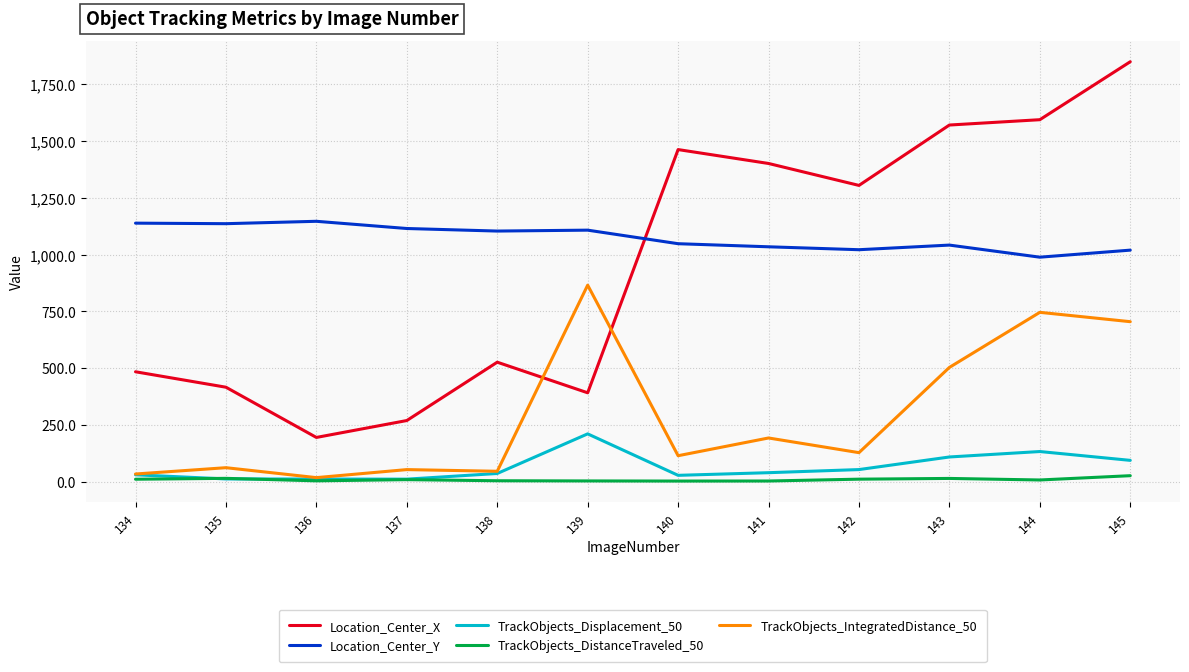

Which series has the largest total across all categories?

Location_Center_Y